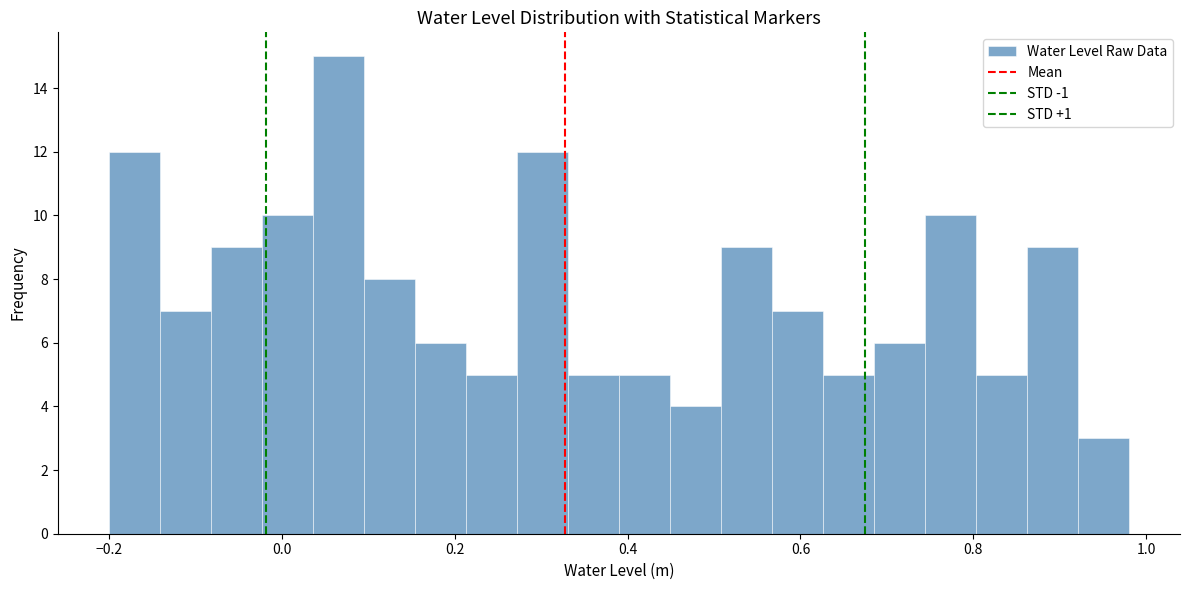

Read against the x-axis, roughly where is the centre of the tallest bar?

0.06